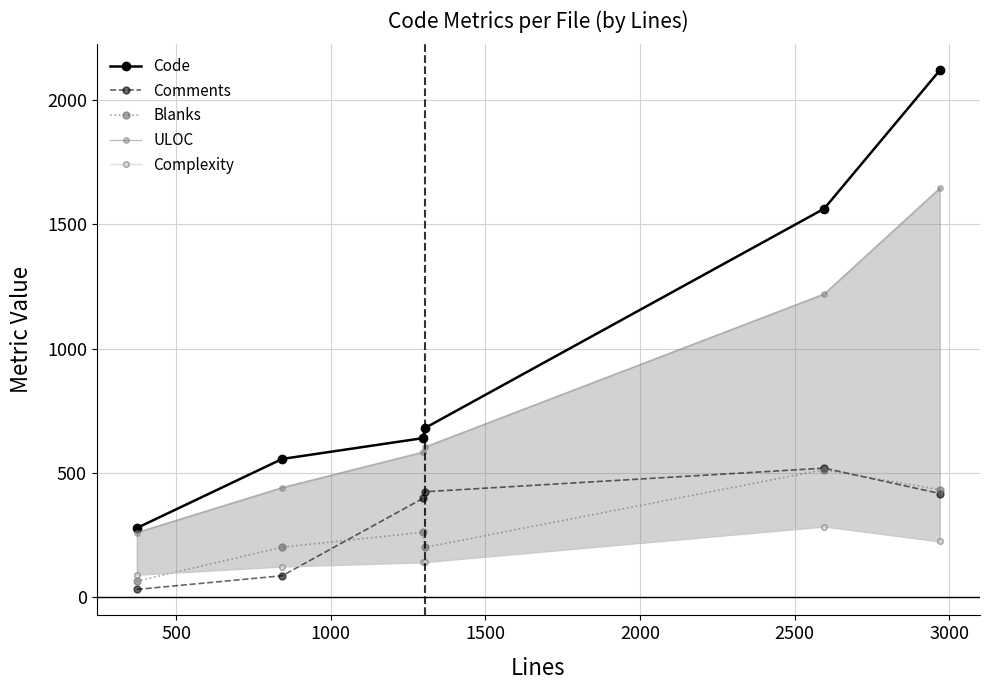

True or false: Blanks and Code cross at least once.

False